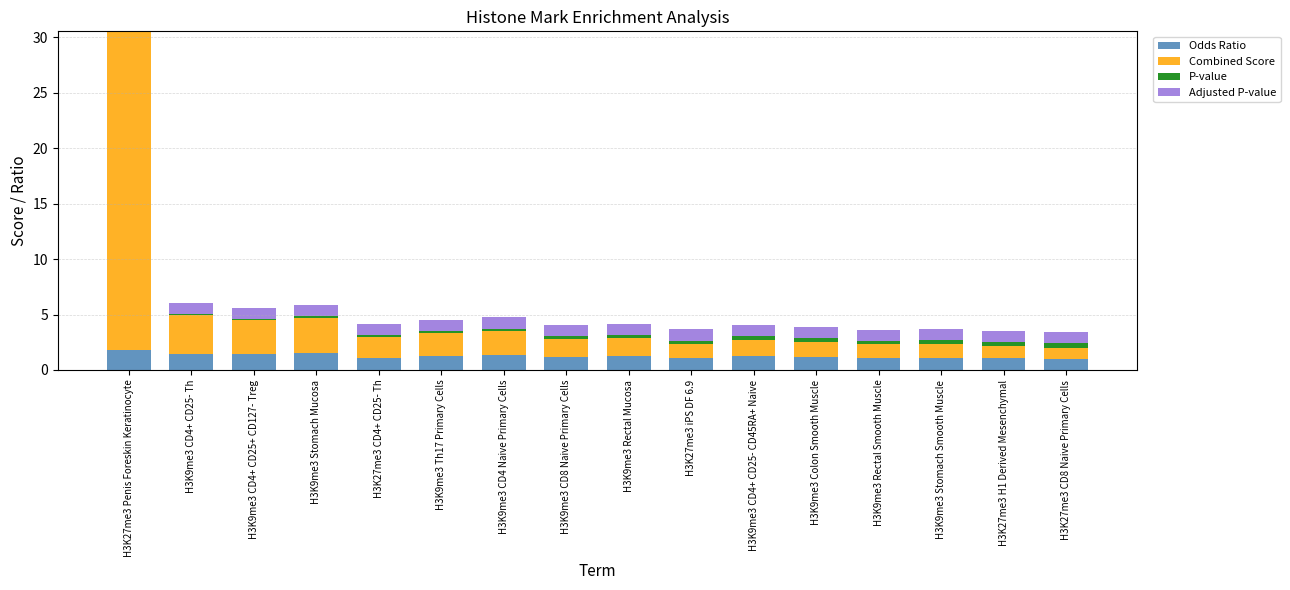

At which category is the sum across all series the highest?

H3K27me3 Penis Foreskin Keratinocyte